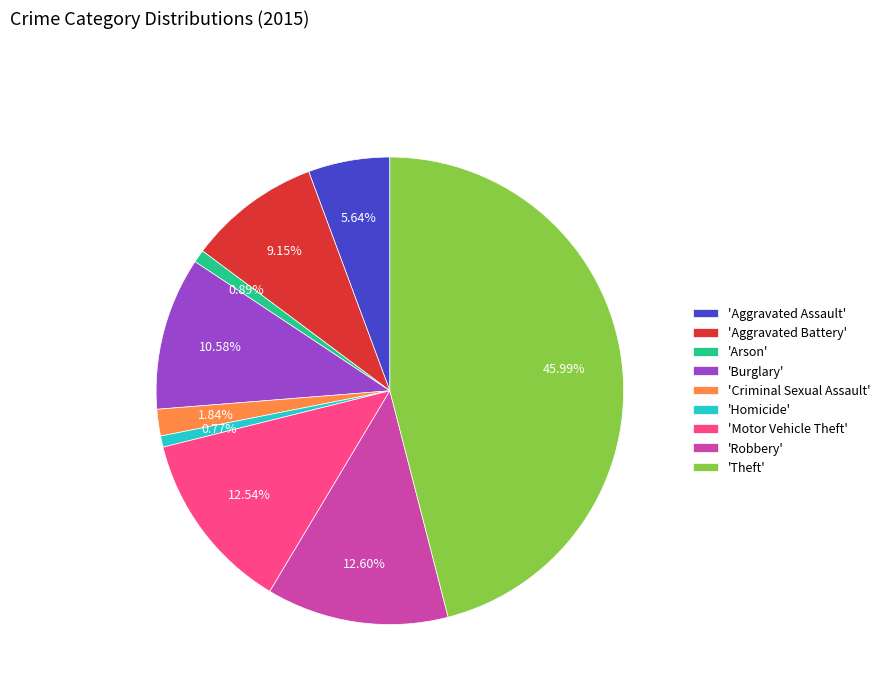

Is there any slice that represents more than half of the pie?

No